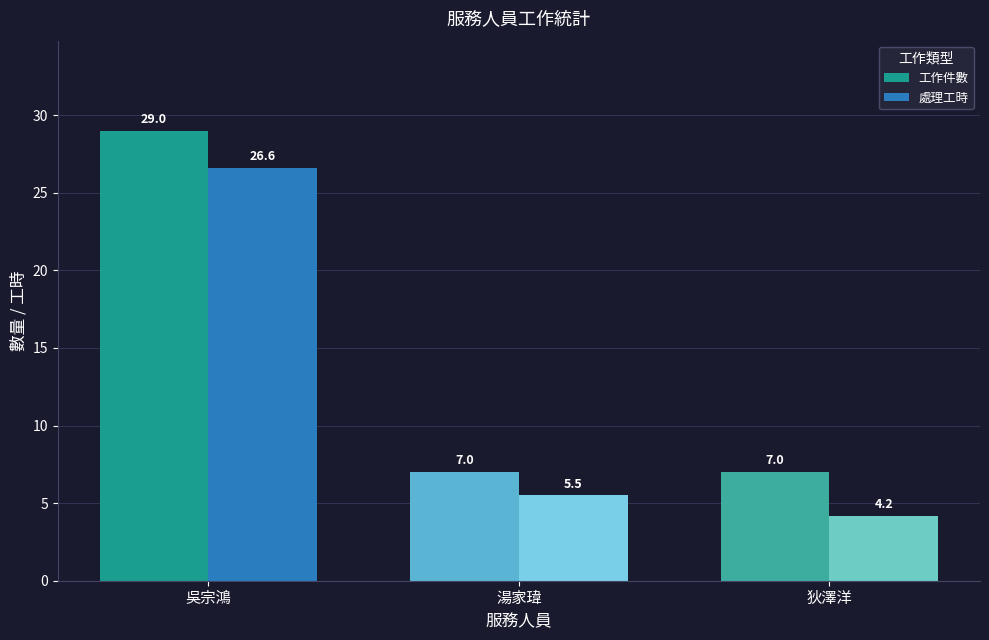

What is the value of the 工作件數 bar at the 2nd from the left?

7.0